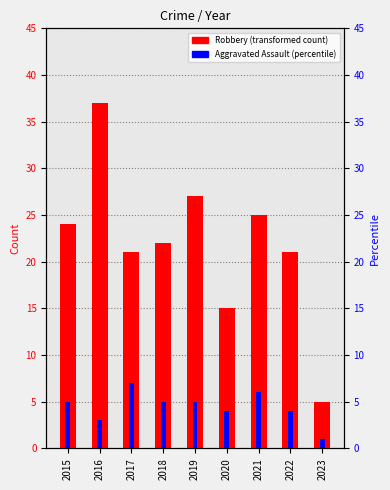

Reading left to right, what are all the values shown in this chart?

Robbery: 2015=24	2016=37	2017=21	2018=22	2019=27	2020=15	2021=25	2022=21	2023=5
Aggravated Assault: 2015=5	2016=3	2017=7	2018=5	2019=5	2020=4	2021=6	2022=4	2023=1